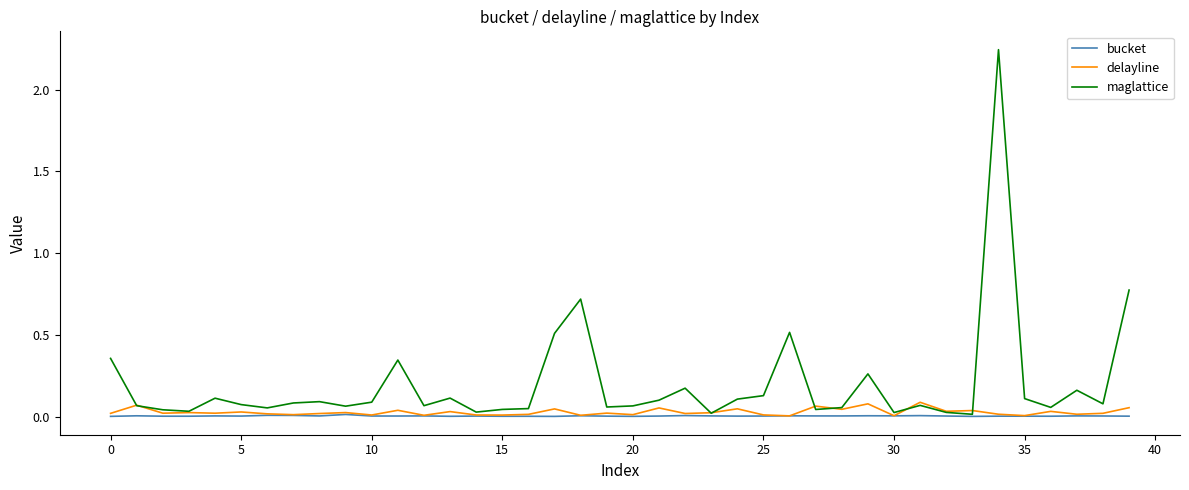

How many lines are shown in the chart?

3